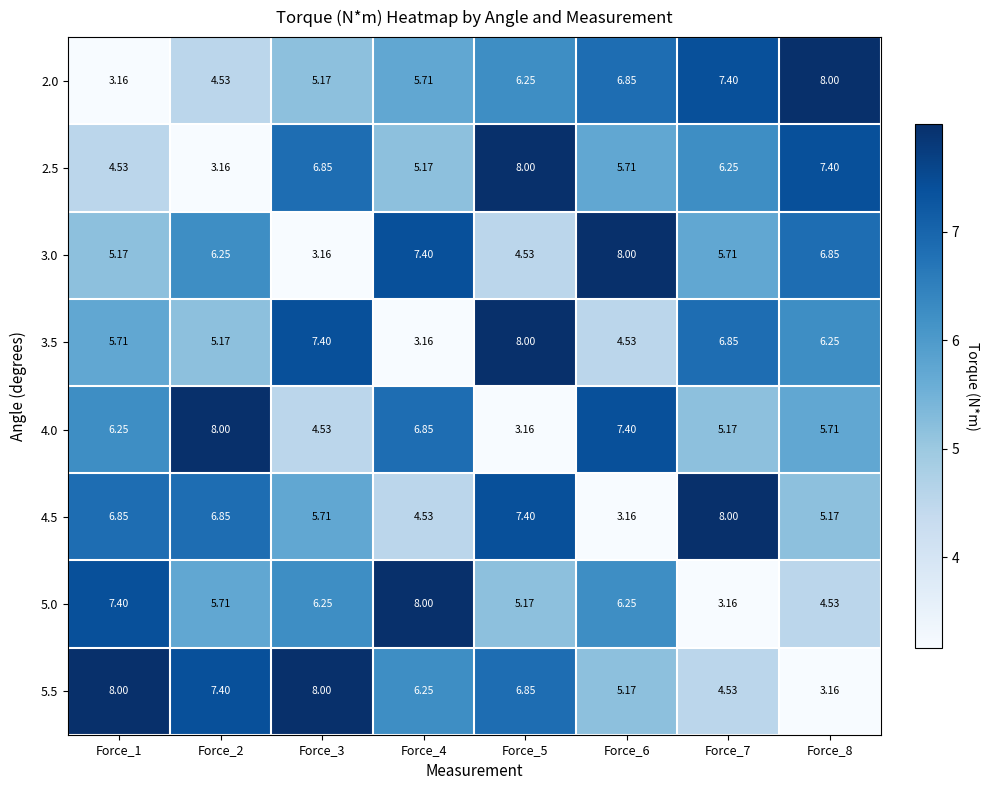

Rank the series at Force_8 from lowest to highest value.

5.5, 5.0, 4.5, 4.0, 3.5, 3.0, 2.5, 2.0